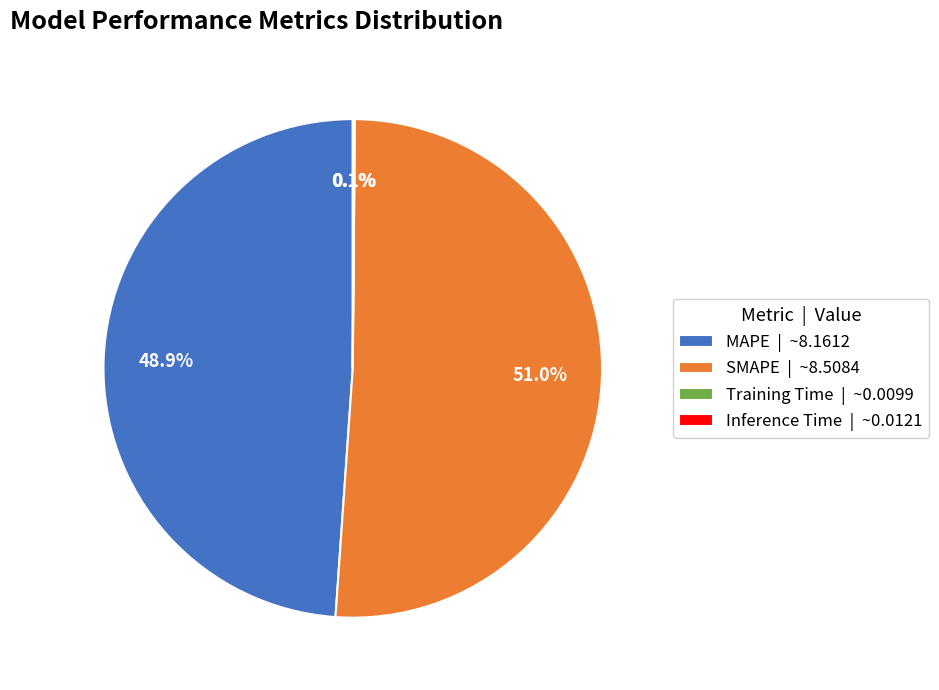

Does MAPE | ~8.1612 account for over 50% of the chart?

No